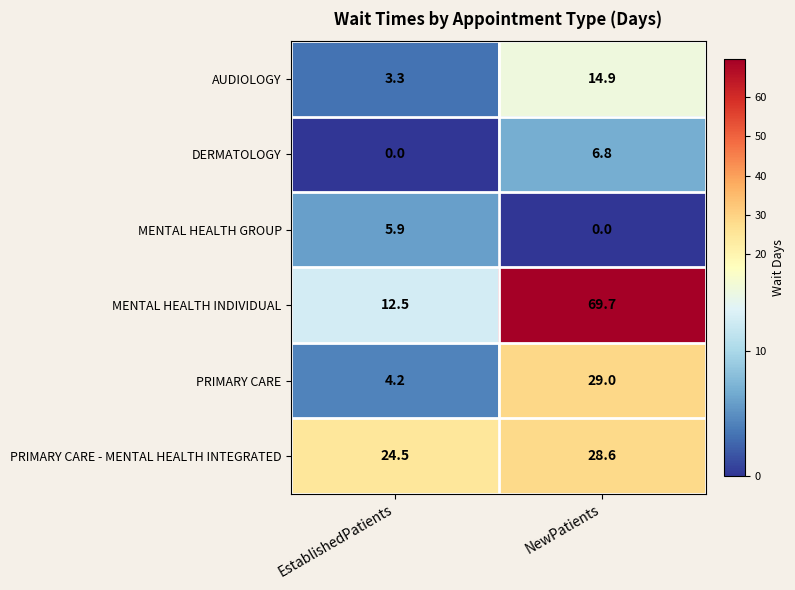

At how many categories does at least one series exceed 51?

1